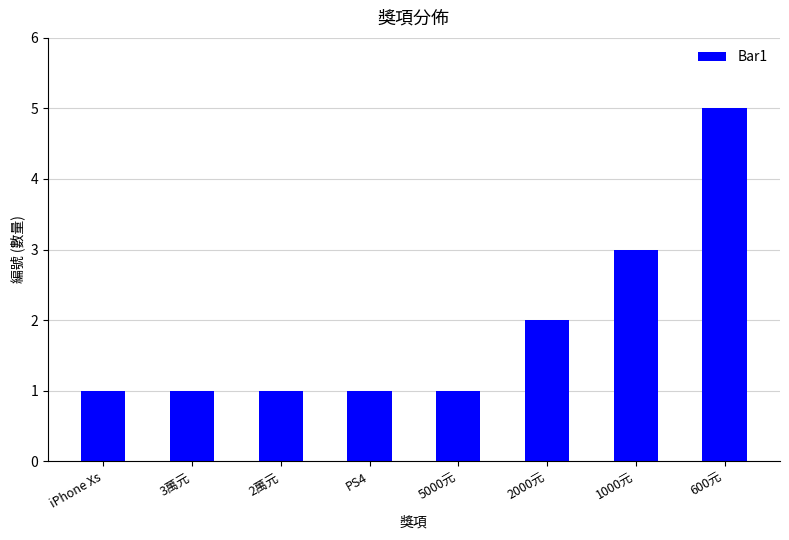

The chart shows a value of 2 at 2000元. True or false?

True